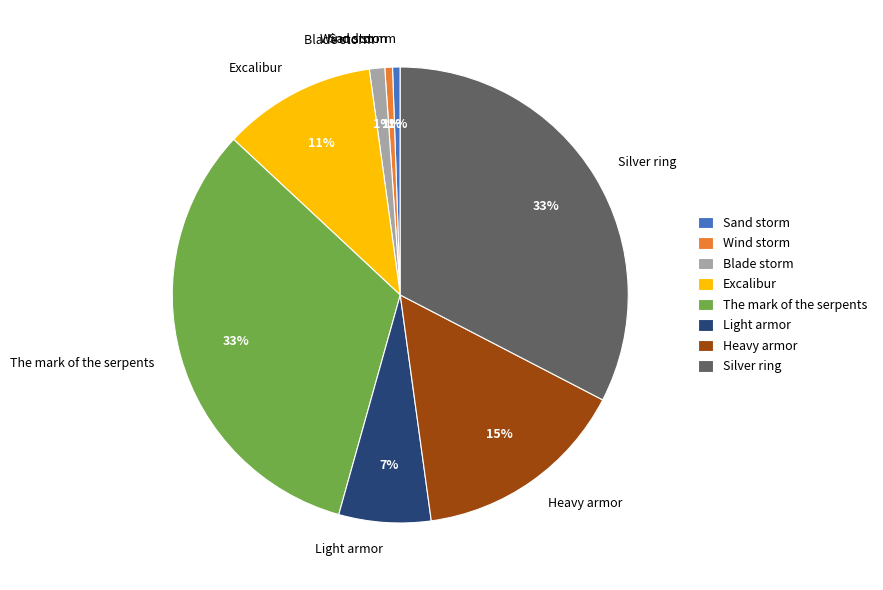

Is it true that Light armor is 15% of the pie?

False